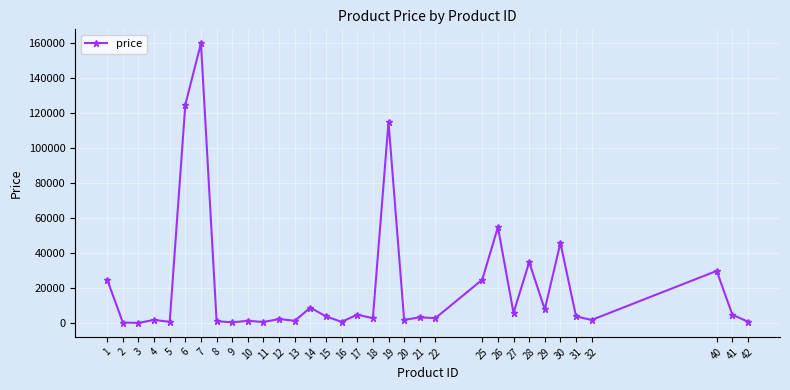

What is the average value?

20735